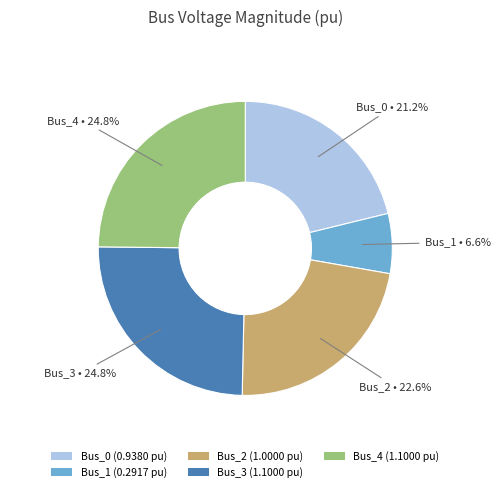

Approximately how many times larger is the value at Bus_2 (1.0000 pu) compared to Bus_3 (1.1000 pu)?

0.9